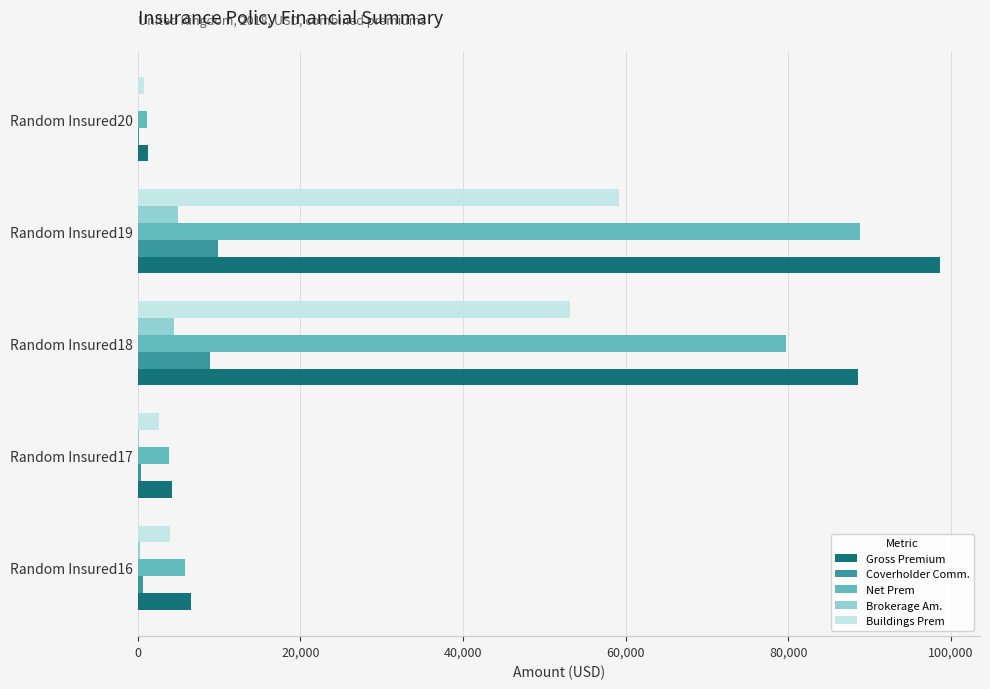

At which category is the sum across all series the highest?

Random Insured19